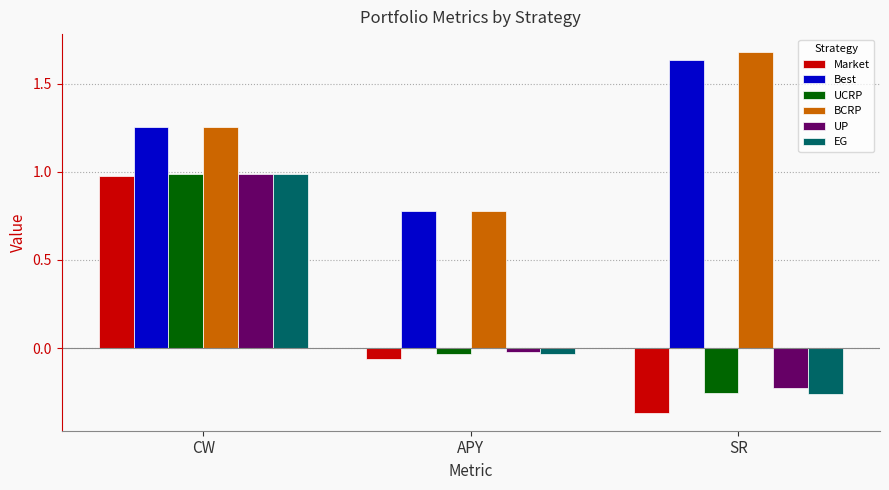

Is the value of Best at APY greater than the value of UP at APY?

Yes